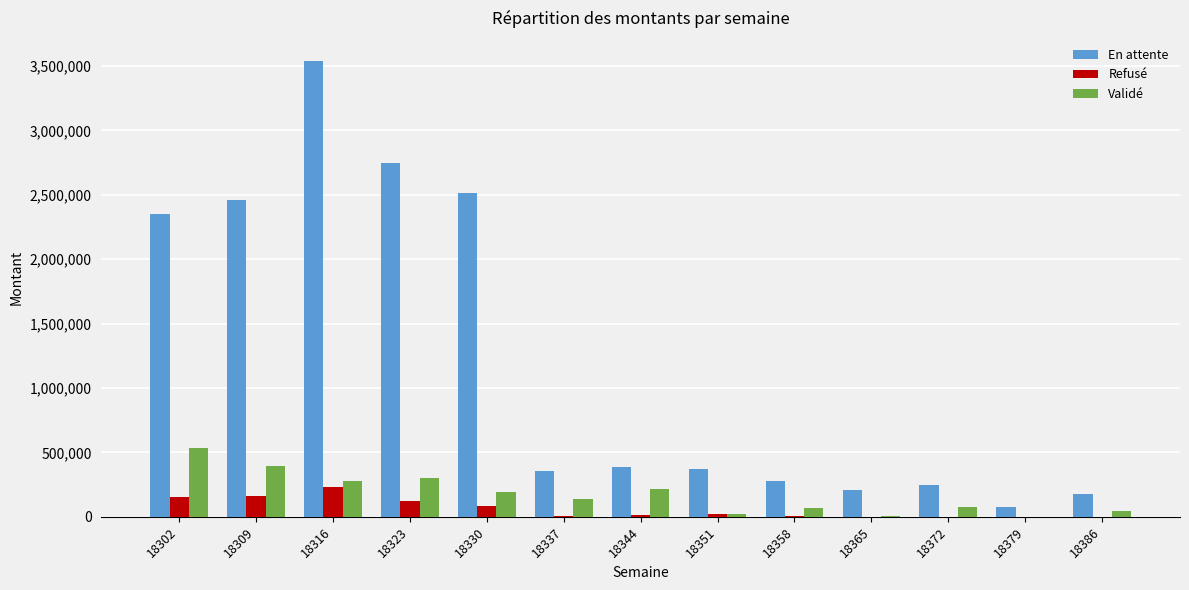

What is the maximum value for En attente?

3539751.3